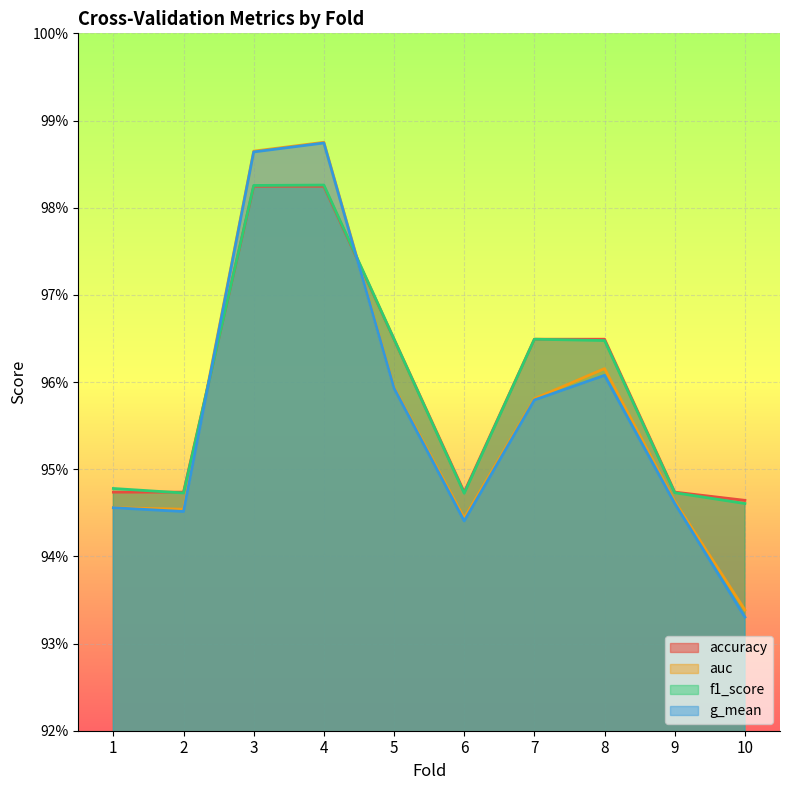

The auc series shows 0.9 at 9. True or false?

True